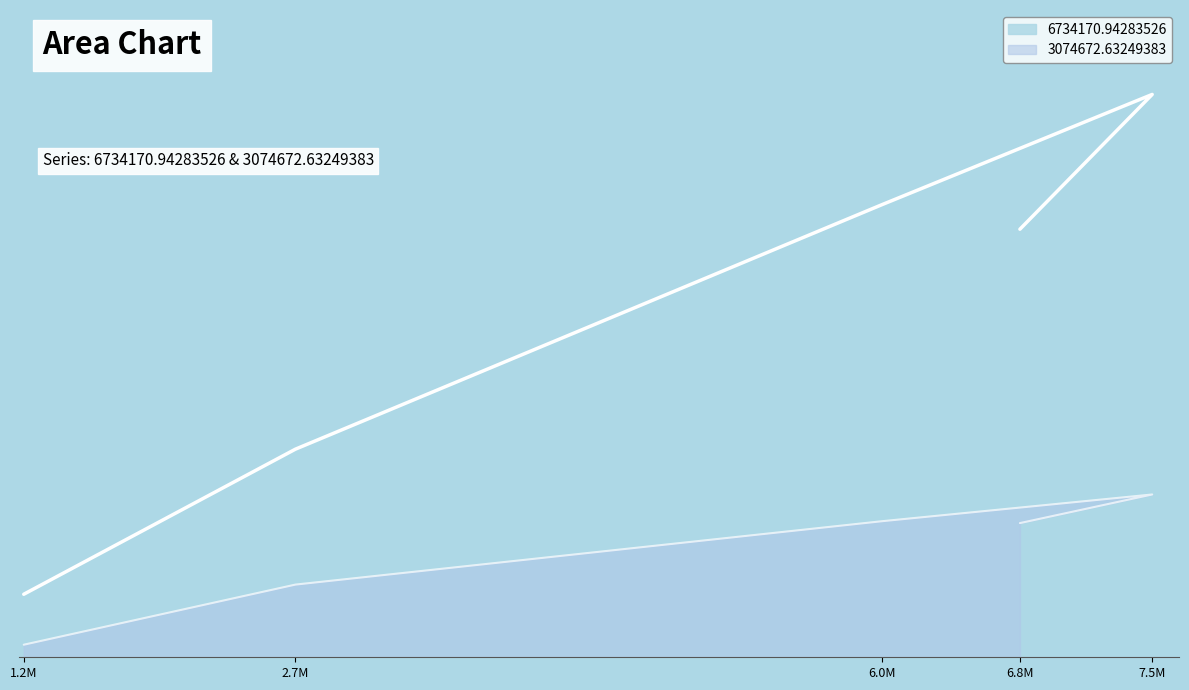

Rank the series at 2.7M from highest to lowest value.

6734170.94283526, 3074672.63249383